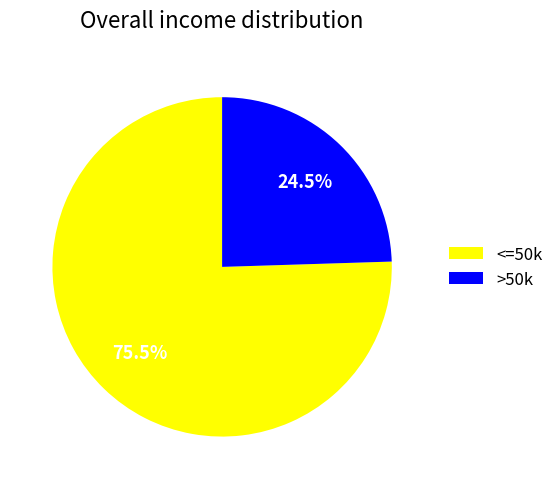

Is >50k the majority of the pie?

No